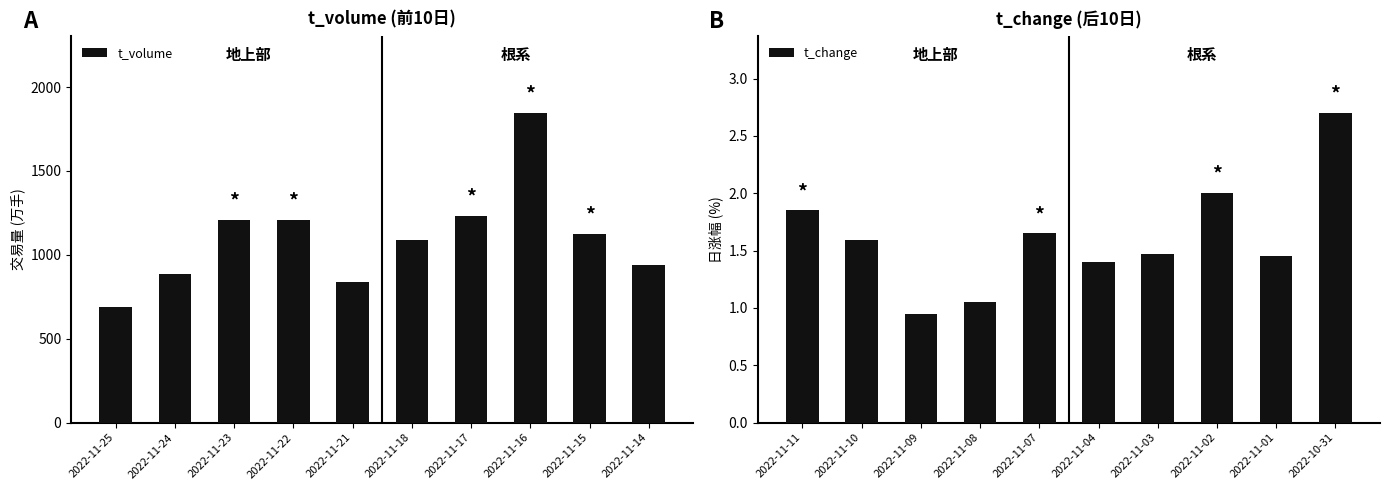

Which series has the largest range (max minus min)?

t_volume